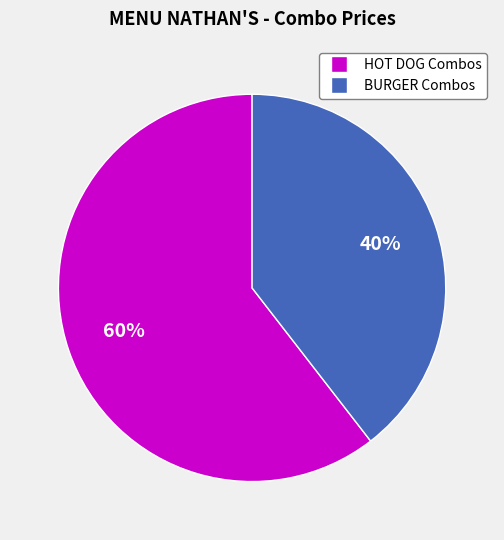

Count the number of slices in the pie.

2